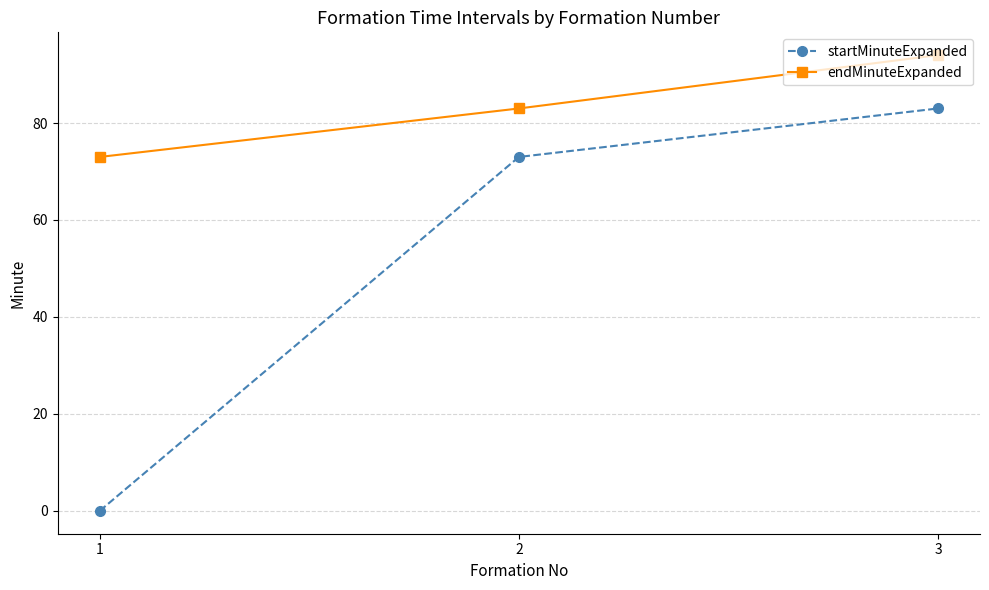

The startMinuteExpanded series shows -45 at 1. True or false?

False